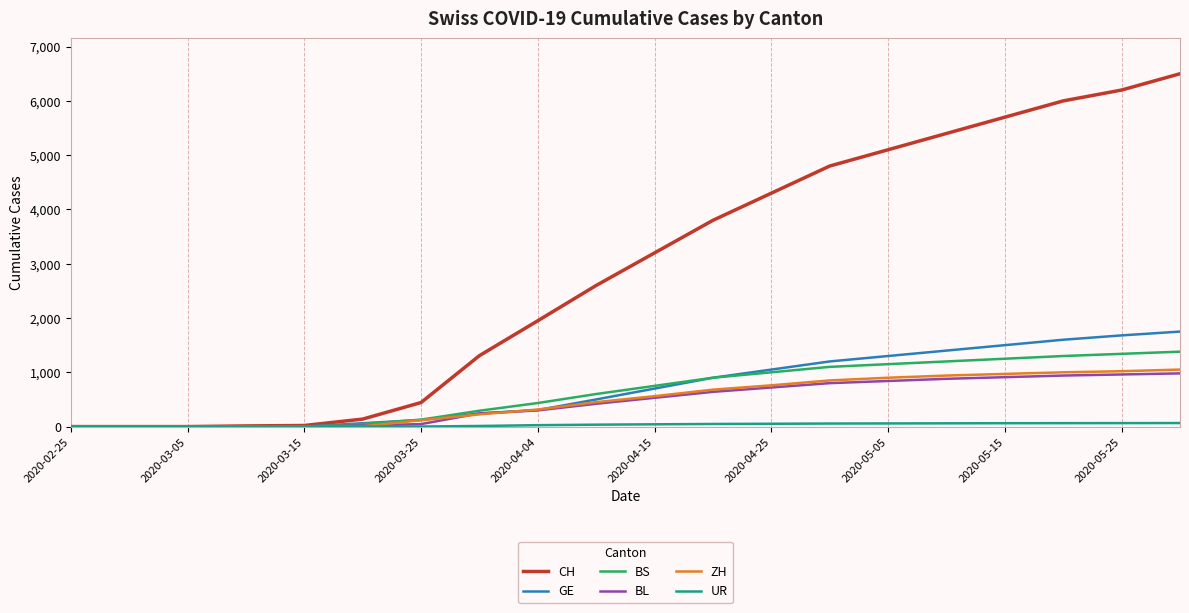

Which series has the widest spread of values?

CH